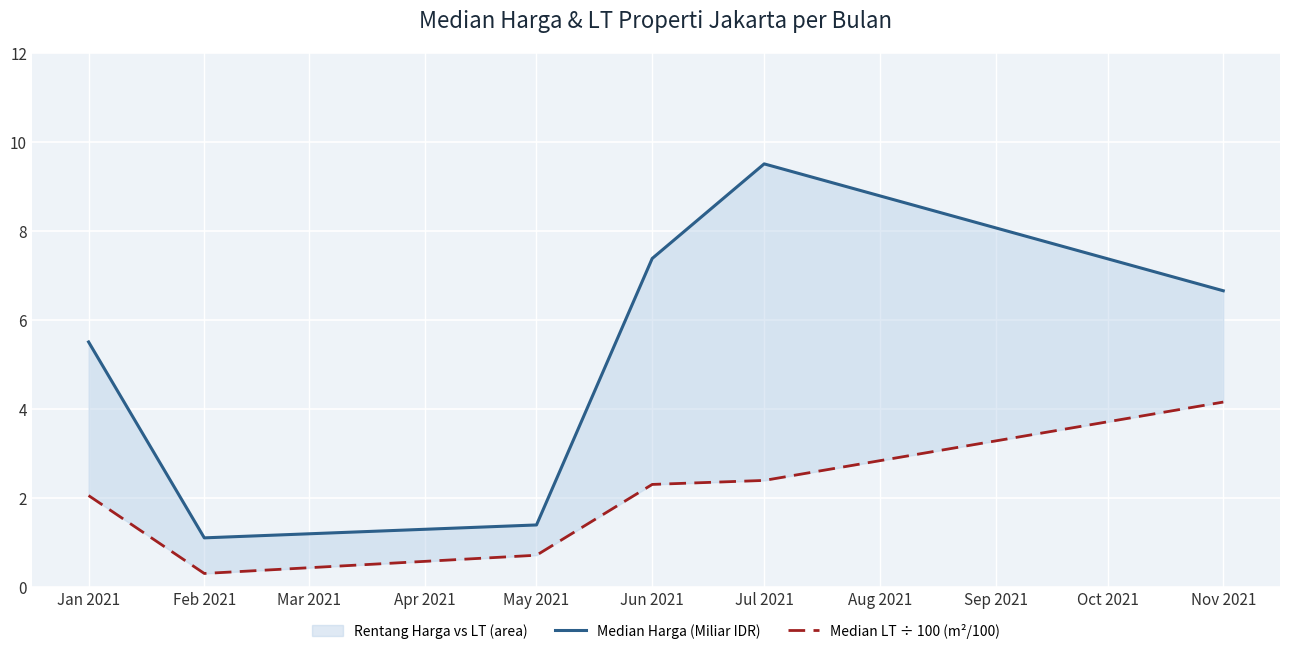

What is the highest value of the Median Harga (Miliar IDR) series?

9.5